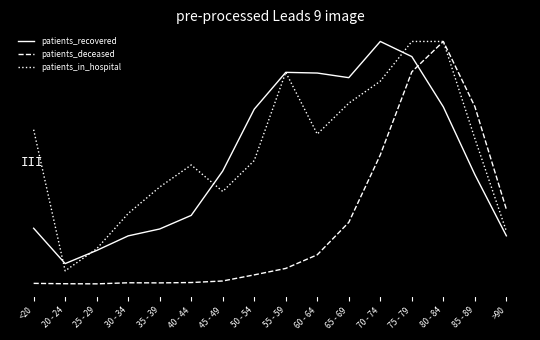

Is this an area chart (filled region under the line)?

No